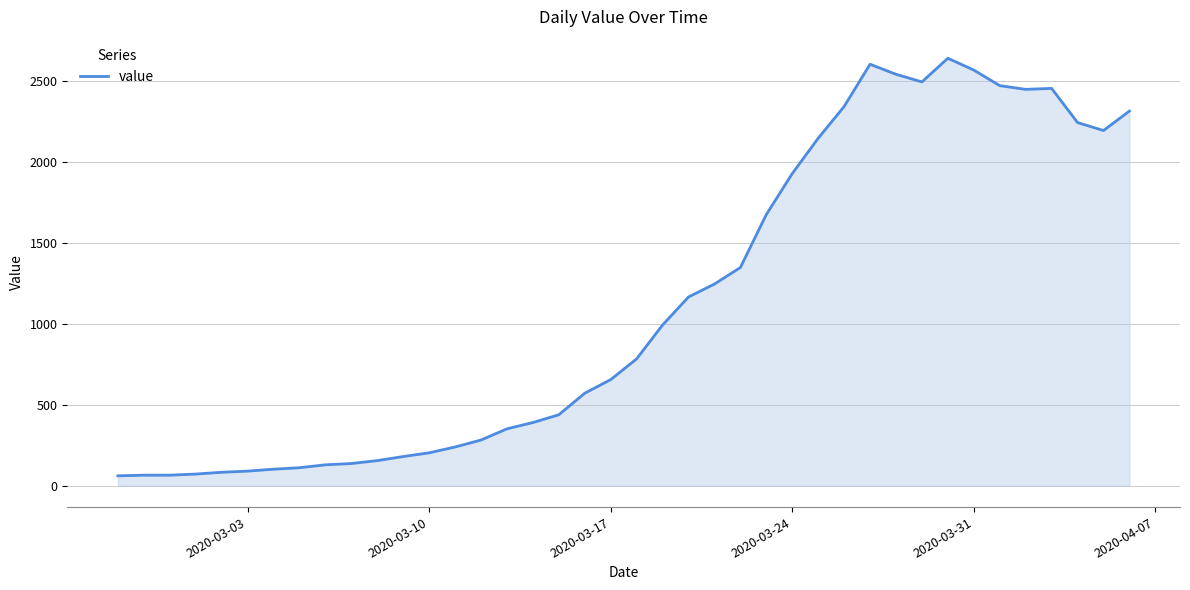

What is the difference between the maximum and minimum values?

2578